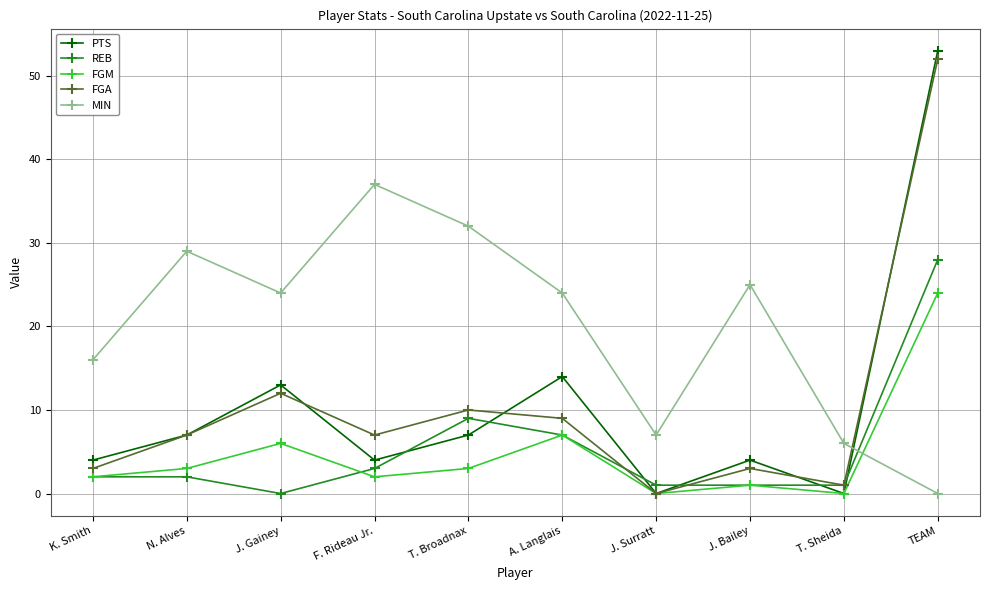

What is the difference between the maximum and minimum values in the MIN series?

37